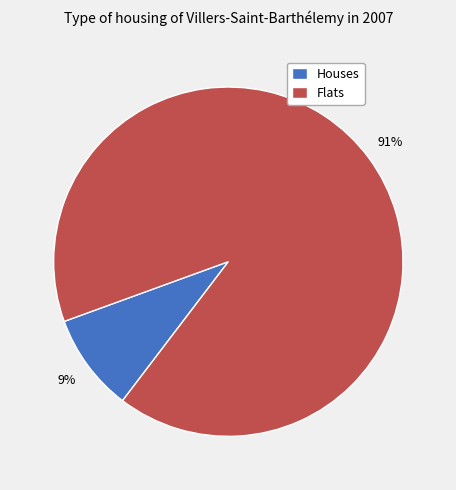

To the nearest percent, what is the difference between the largest and smallest slice percentages?

82%